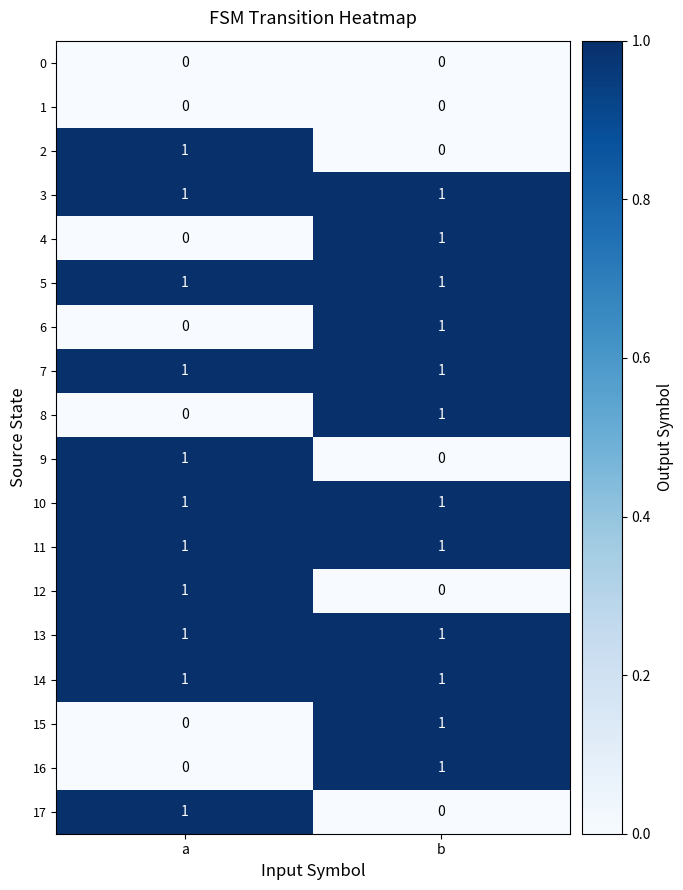

Which category has the highest value in the 16 series?

b